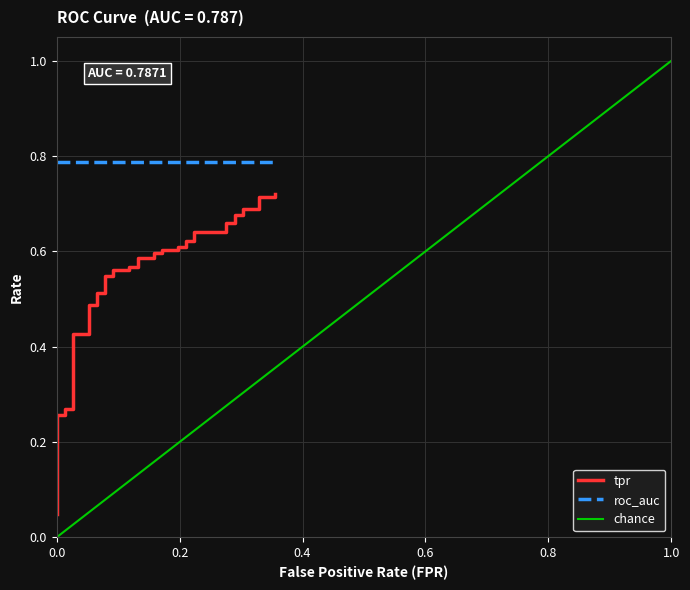

What is the label of the 13th point from the left?

12